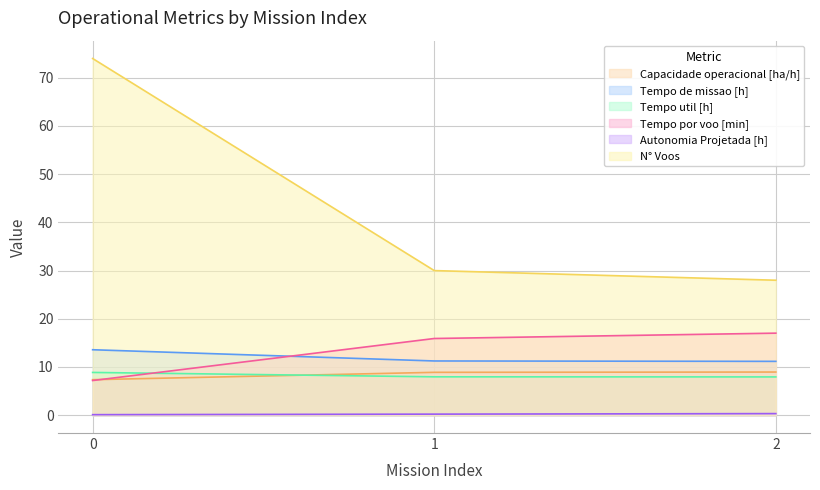

At 0, list the series in order from smallest to largest.

Autonomia Projetada [h], Tempo por voo [min], Capacidade operacional [ha/h], Tempo util [h], Tempo de missao [h], N° Voos